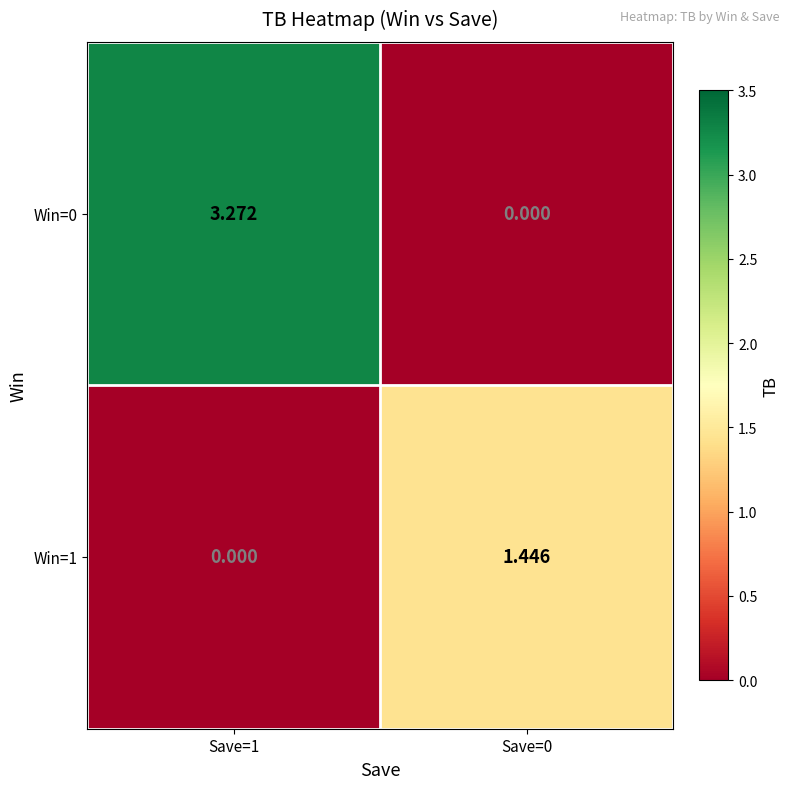

How many values in the Win=1 series exceed 1?

1